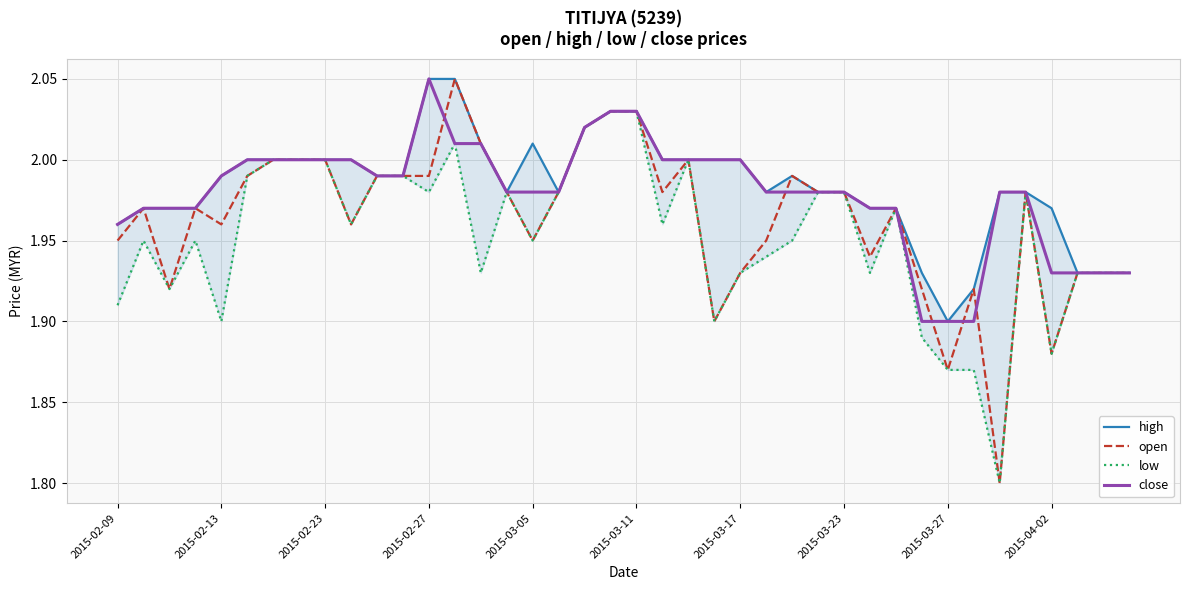

The value of low at 26 is 1.9. True or false?

True